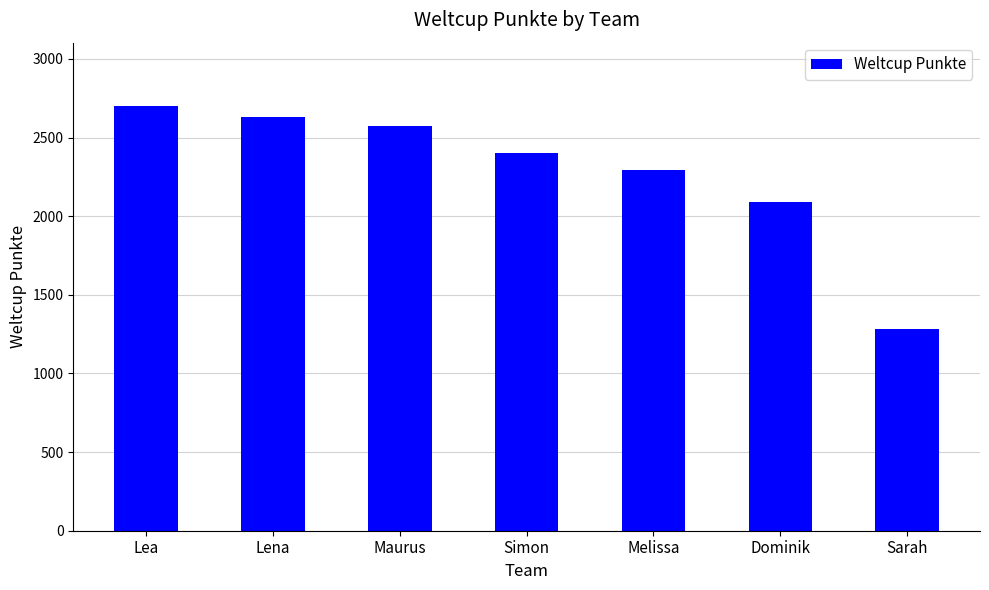

Rank the categories by value from lowest to highest.

Sarah, Dominik, Melissa, Simon, Maurus, Lena, Lea